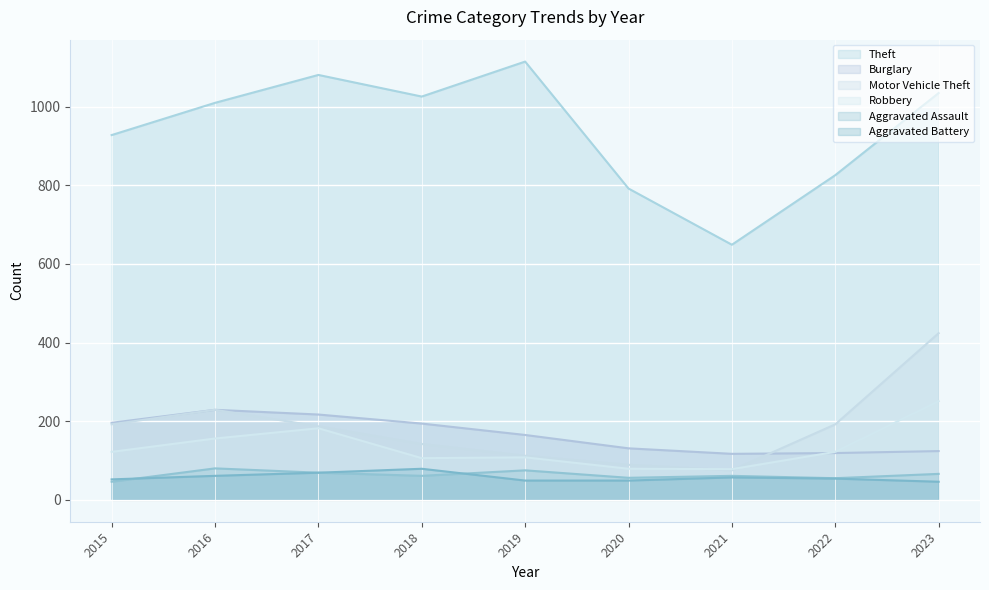

True or false: Aggravated Battery and Robbery intersect in this chart.

False